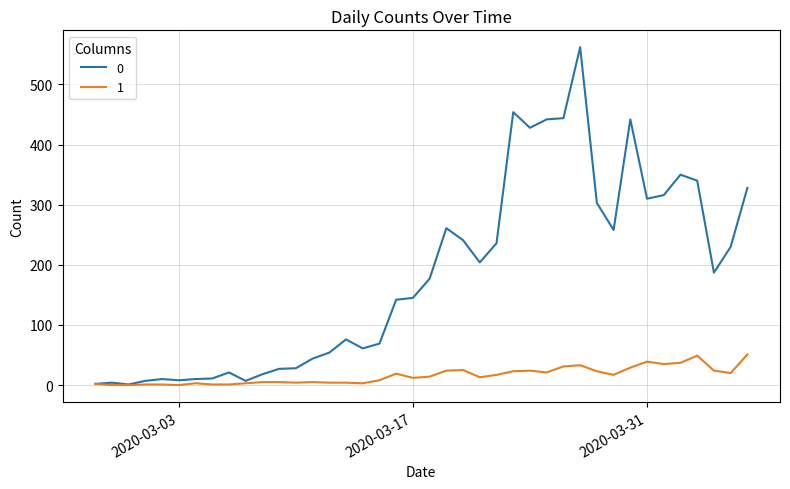

Rank the series by their maximum value, from lowest to highest.

1, 0